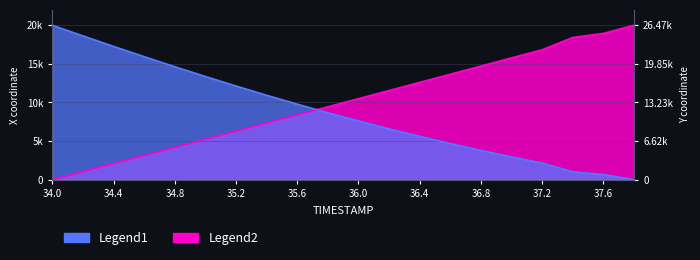

Between which two adjacent categories do X and Y first intersect?

35.6 and 35.8